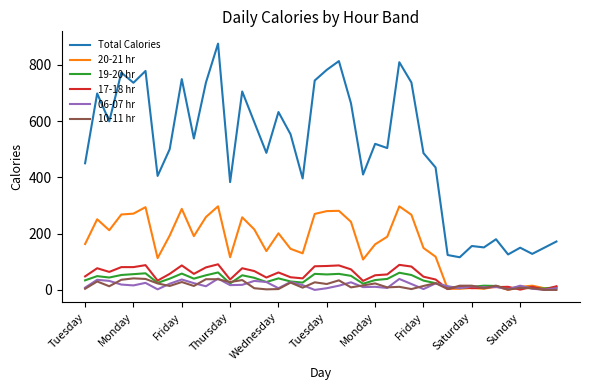

True or false: Total Calories and 20-21 hr intersect in this chart.

False